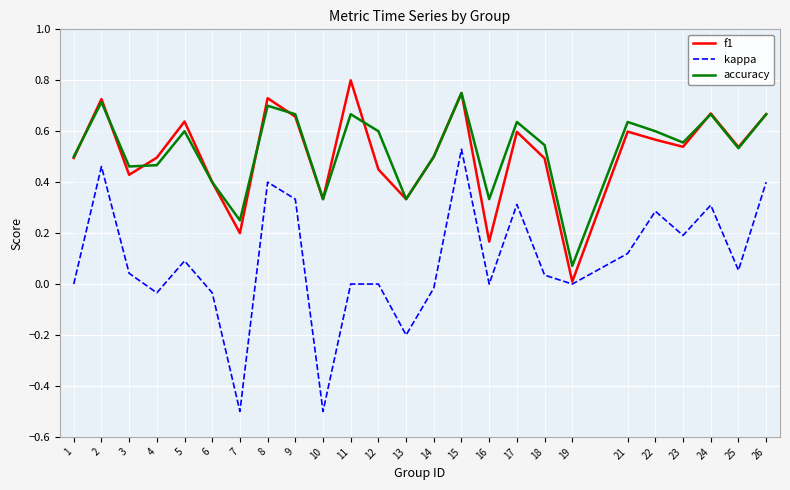

List the series in order of their peak value, lowest first.

kappa, accuracy, f1